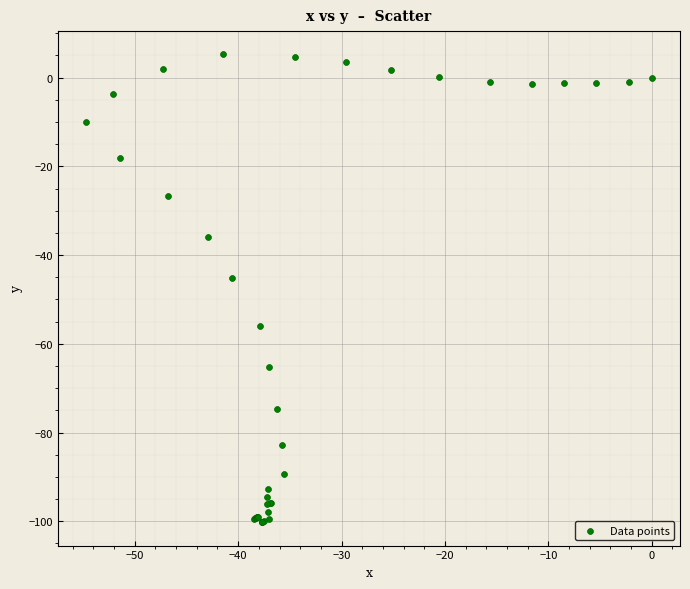

What Y value in the scatter plot is closest to -47?

-45.2